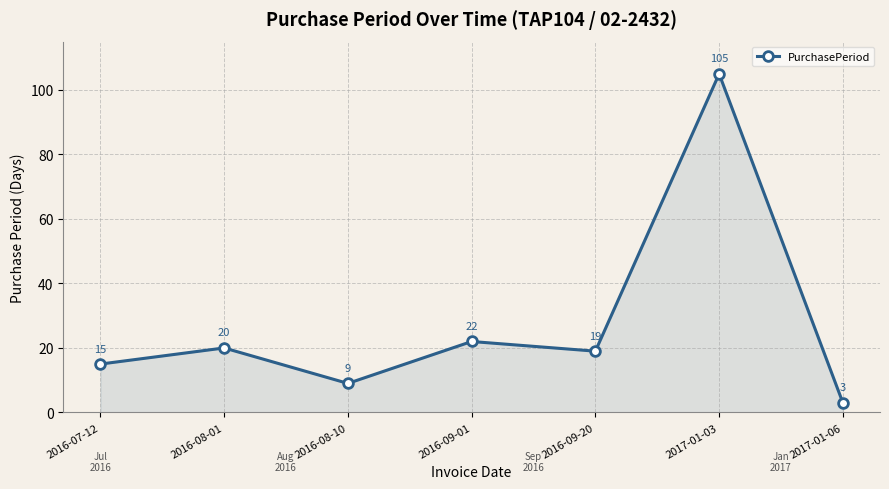

Reading left to right, extract all data points from this chart.

15	20	9	22	19	105	3